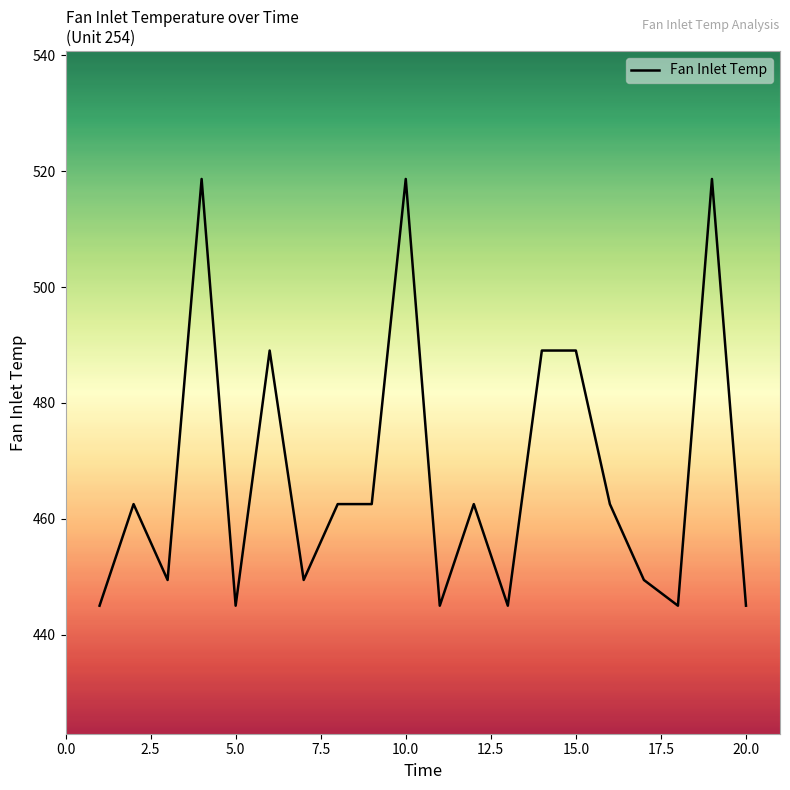

What is the minimum value shown in the chart?

445.0